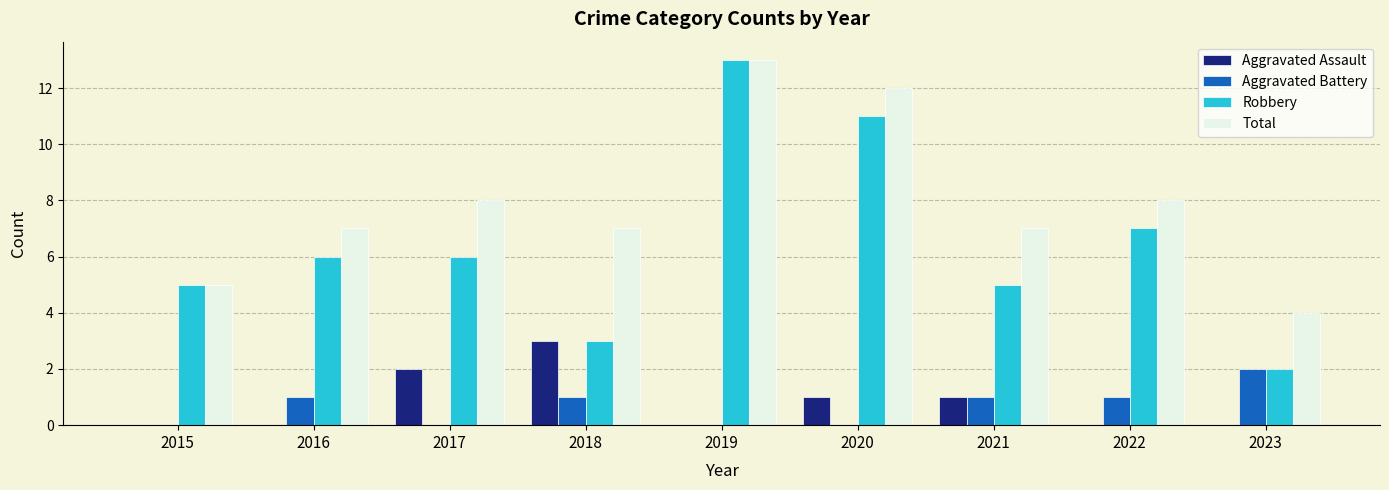

What value does the Aggravated Assault series have at 2018?

3